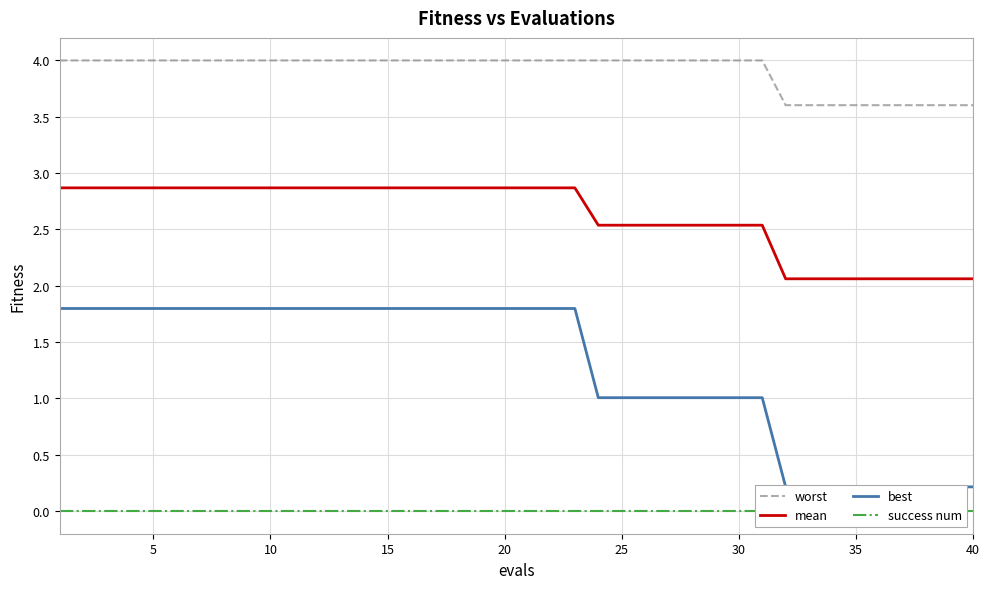

What is the sum of all worst values?

156.4